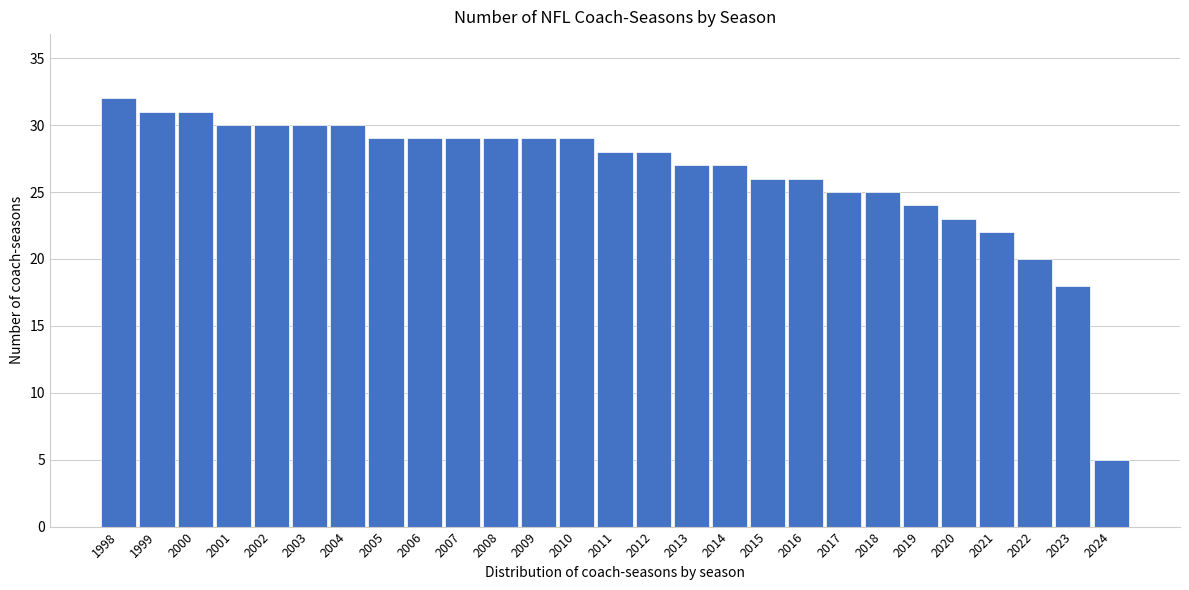

Reading right to left, transcribe all the data shown in this chart.

5	18	20	22	23	24	25	25	26	26	27	27	28	28	29	29	29	29	29	29	30	30	30	30	31	31	32